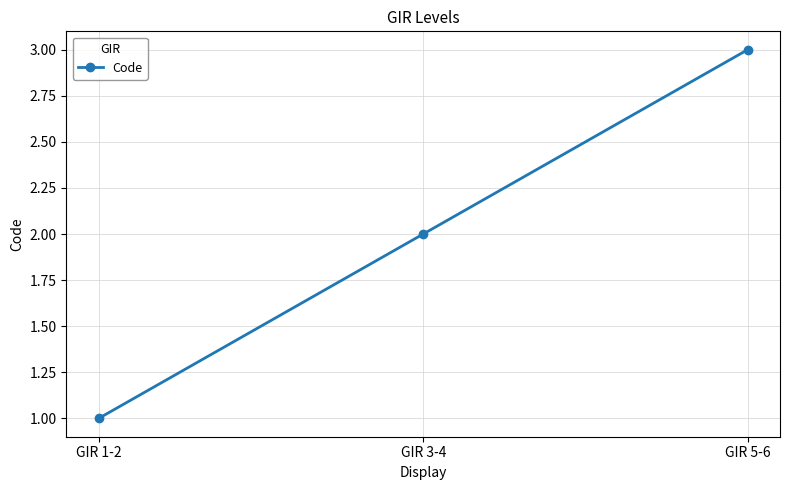

The value at GIR 1-2 is 1. True or false?

True